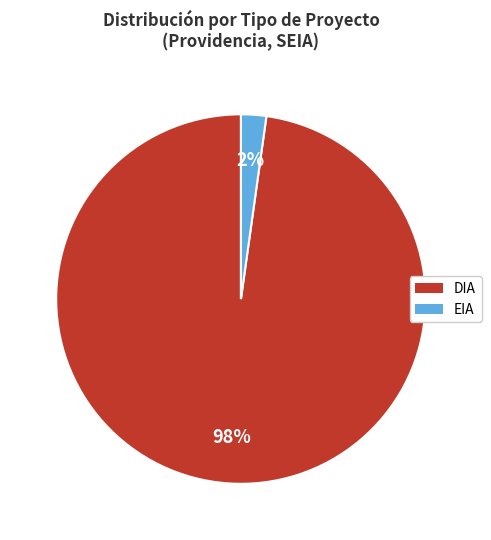

To the nearest percent, what portion does EIA represent?

2%